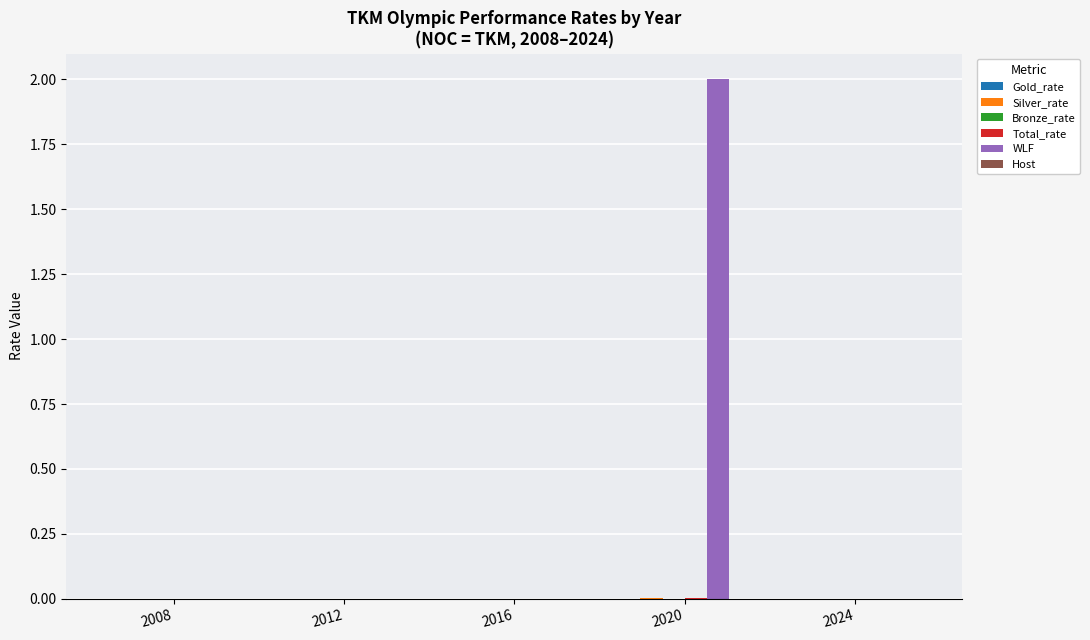

At which label does WLF reach its peak?

2020